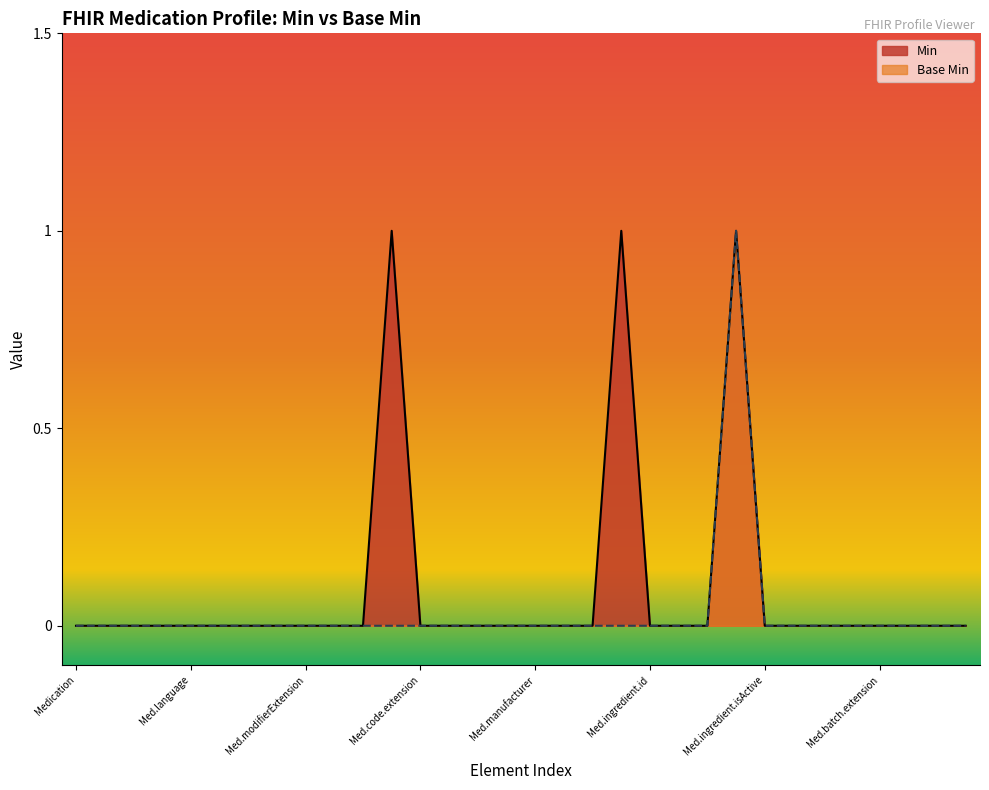

Which series has the widest spread of values?

Min